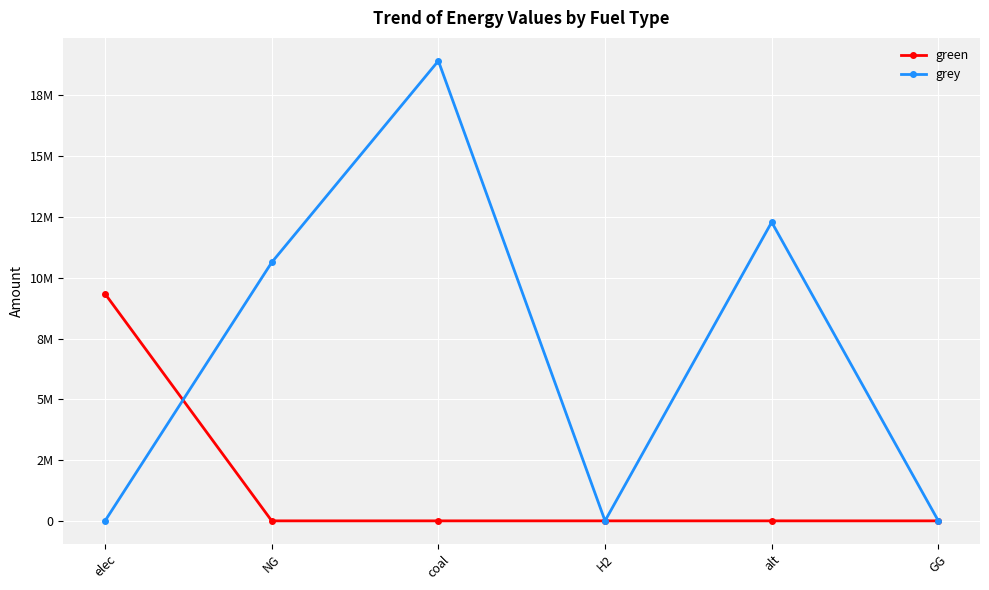

Does the chart have visible grid lines?

Yes